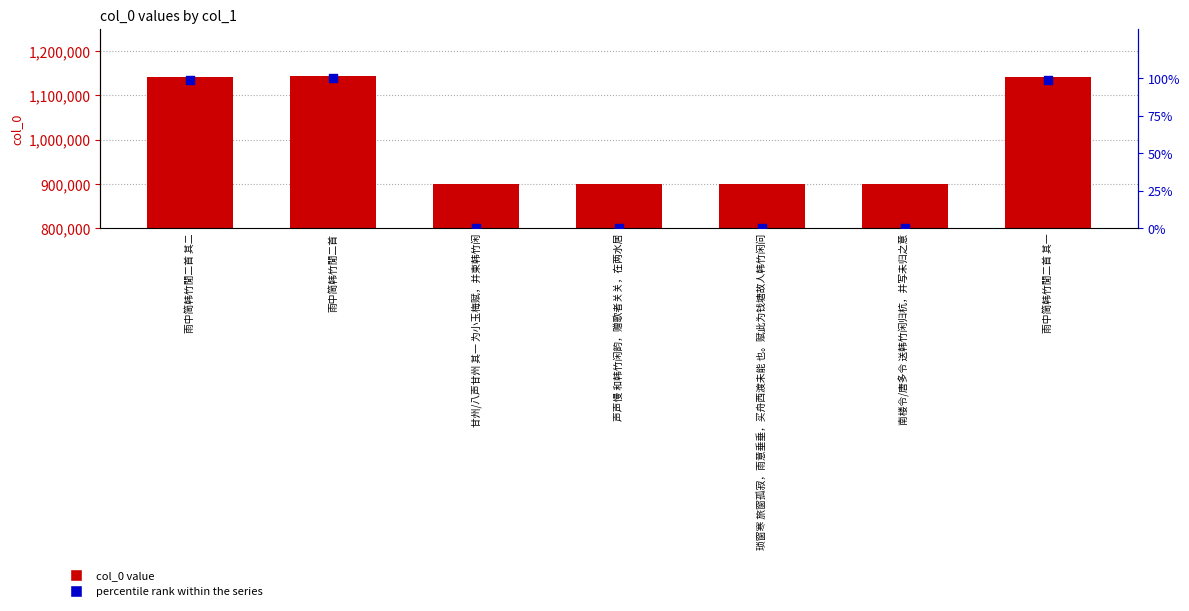

At how many categories does at least one series exceed 78865?

7